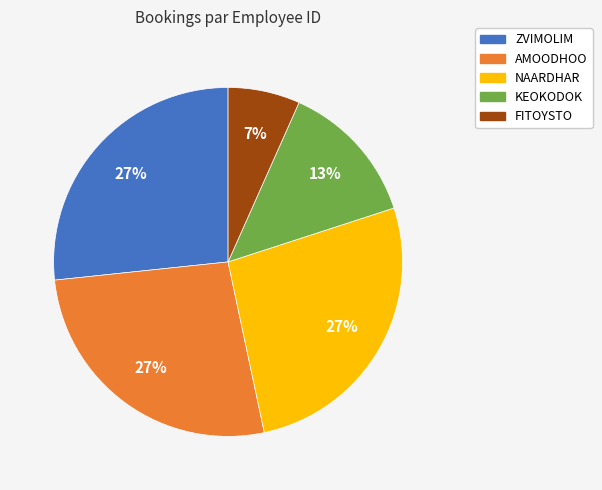

To the nearest percent, what is the difference between the largest and smallest slice percentages?

20%